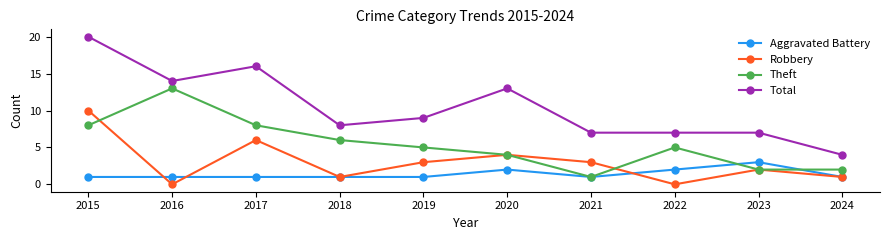

What value does the Aggravated Battery series have at 2020?

2